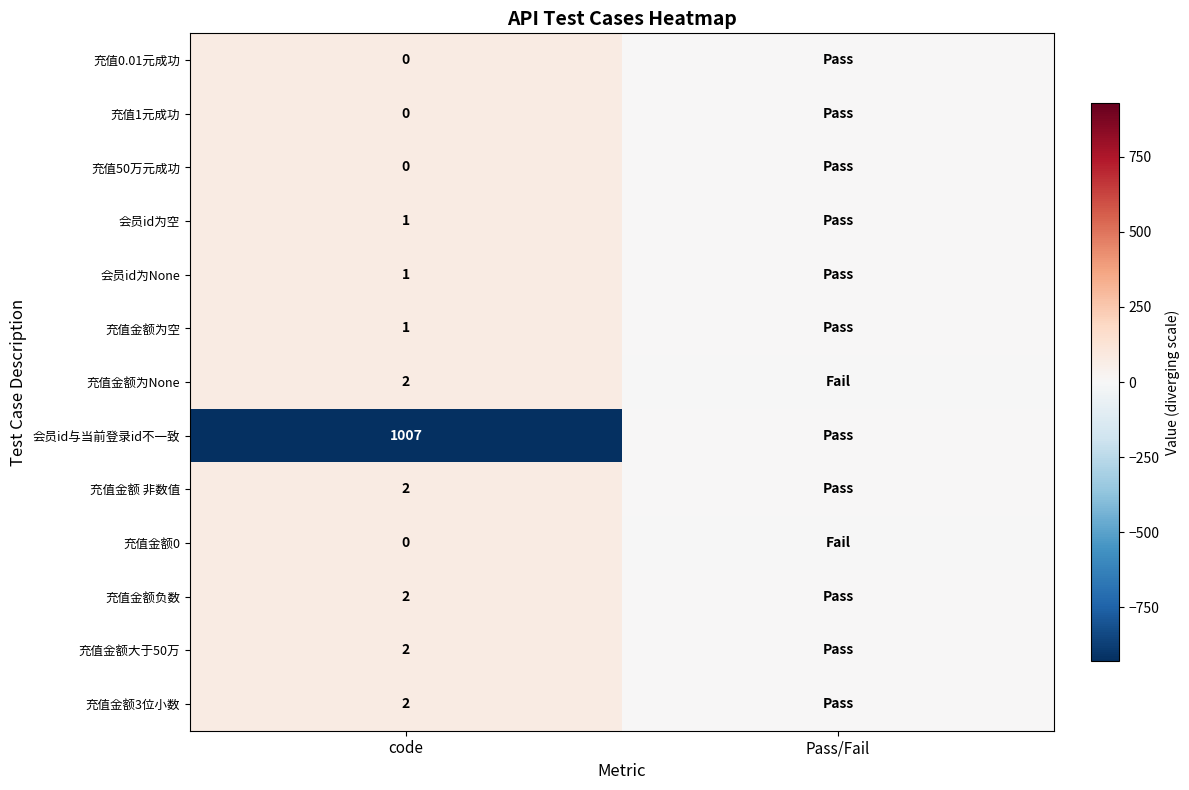

What is the spread (max minus min) of values at code?

1007.0